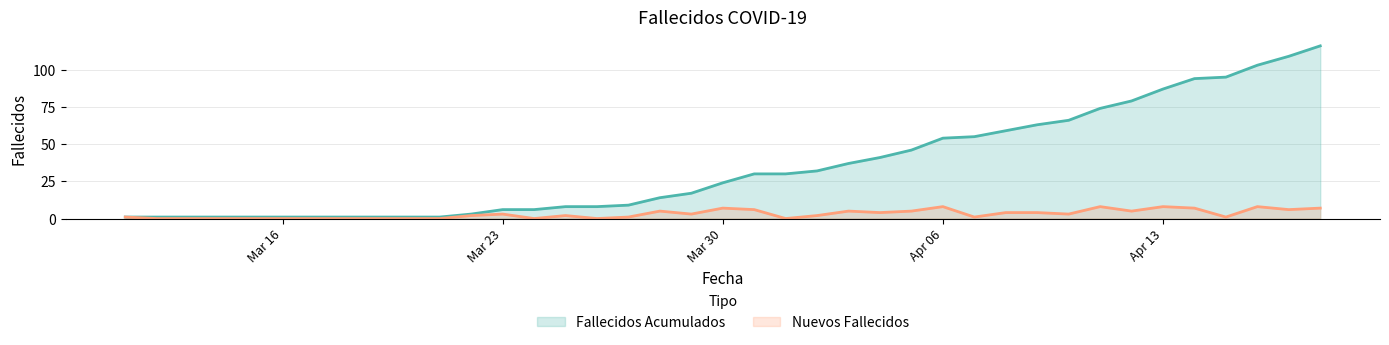

What is the total value across all series at 2020-03-18?

1